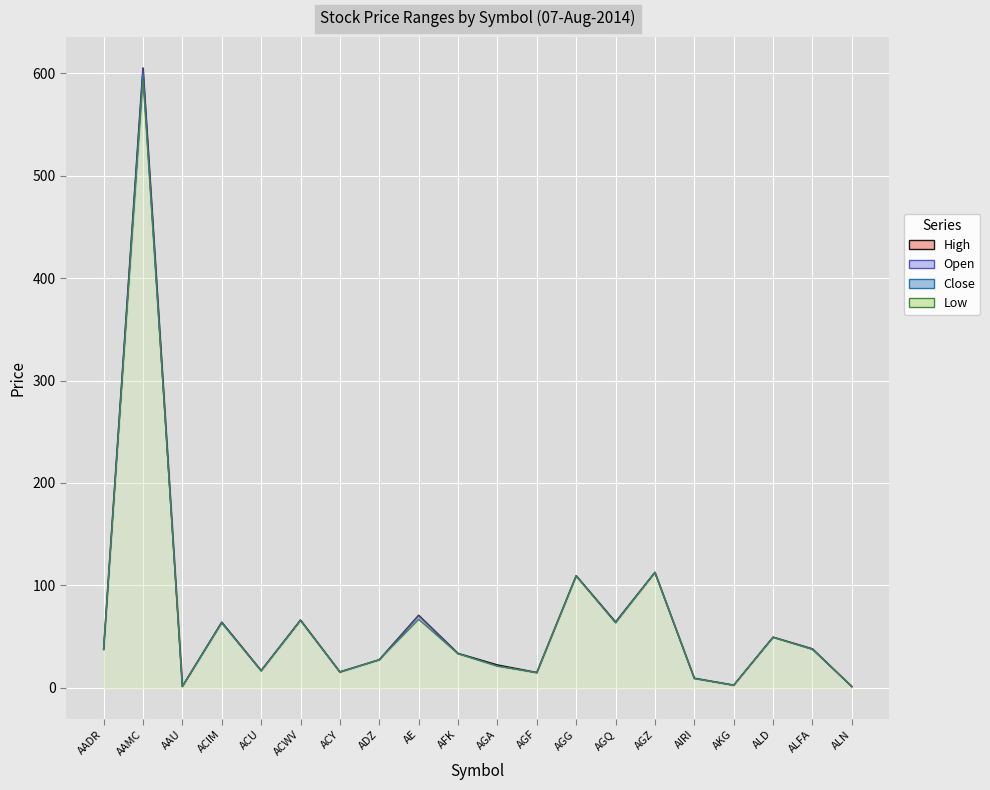

What is the maximum value shown in the chart?

605.0